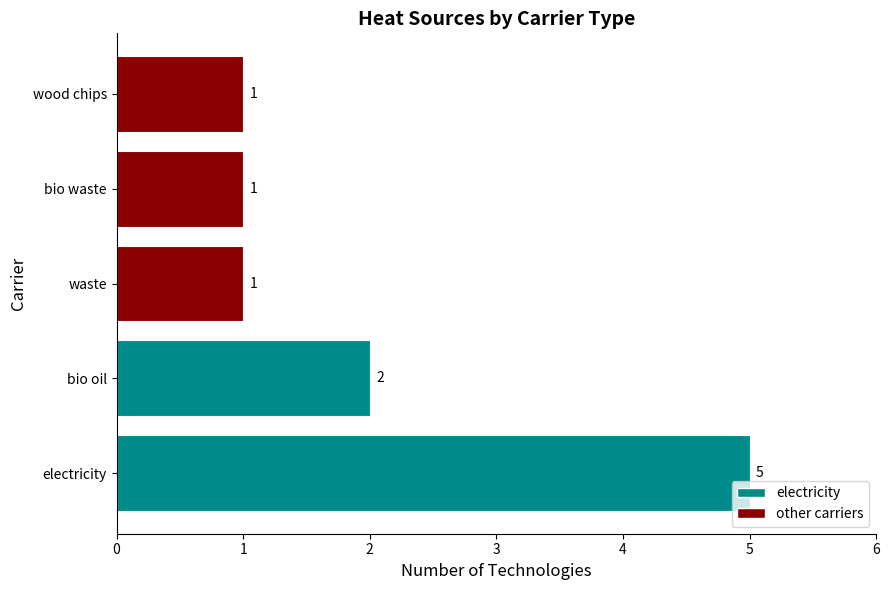

Reading bottom to top, list all the values displayed in this chart.

electricity=5	bio oil=2	waste=1	bio waste=1	wood chips=1